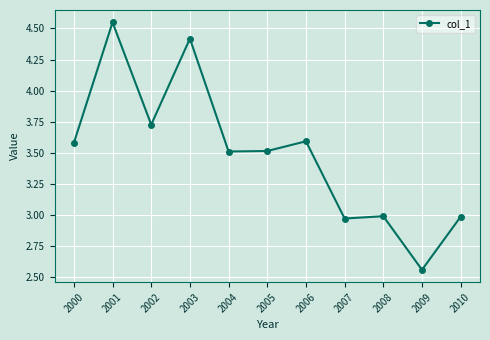

Where is the first local maximum?

2001